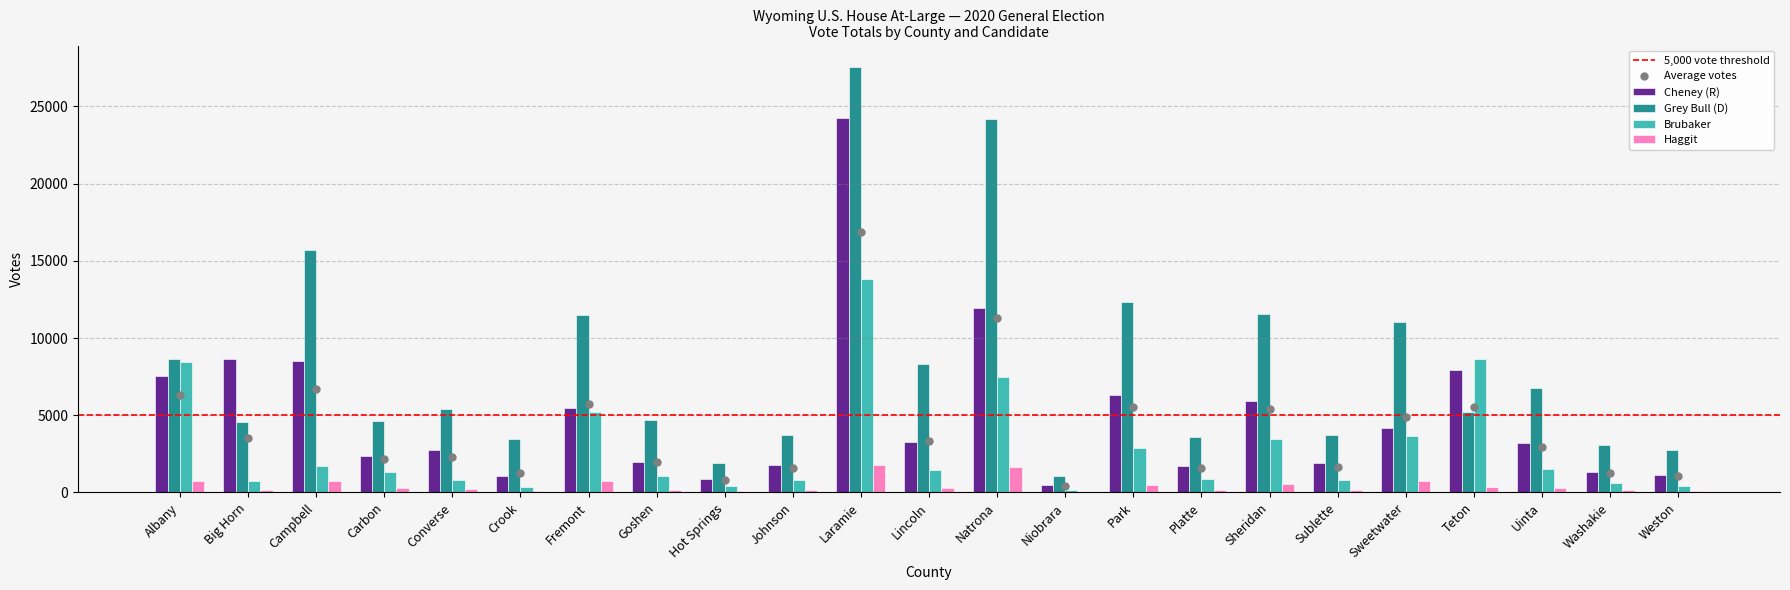

At which category is the sum across all series the highest?

Laramie